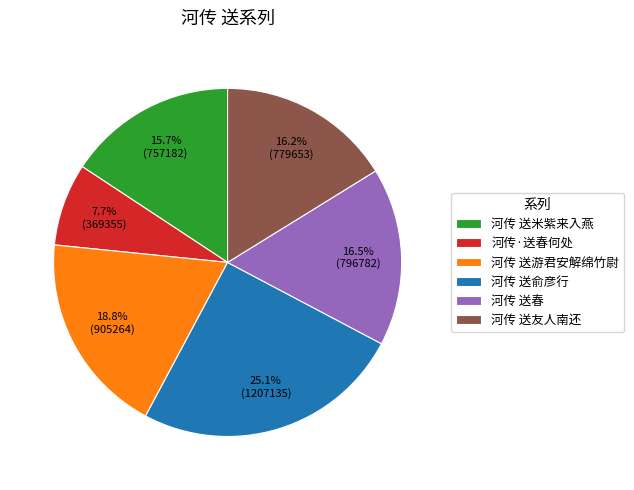

Which slice is the smallest?

河传·送春何处